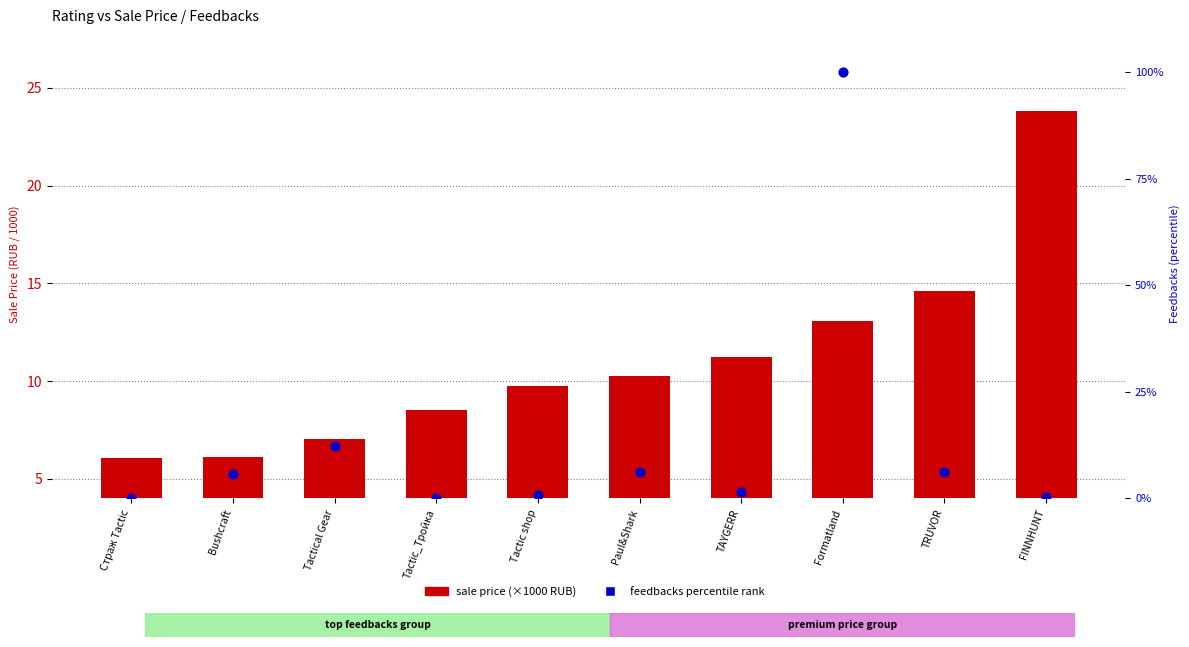

Which series contains the highest Y value?

feedbacks percentile rank